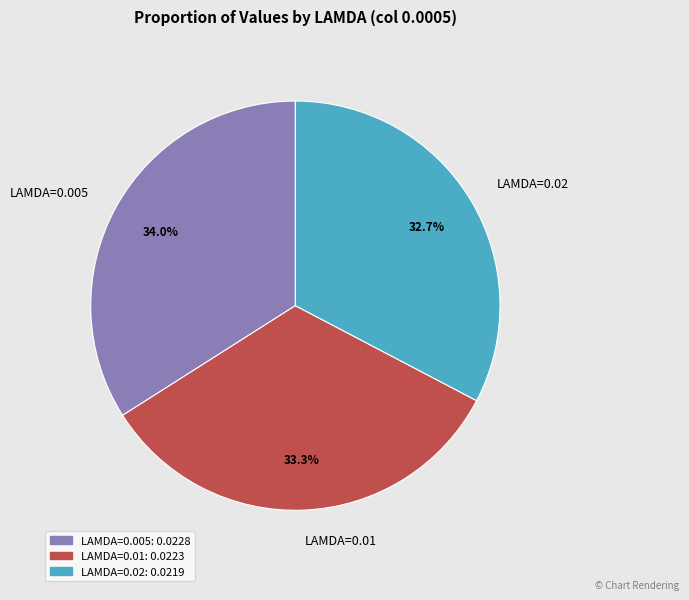

Count the number of slices in the pie.

3